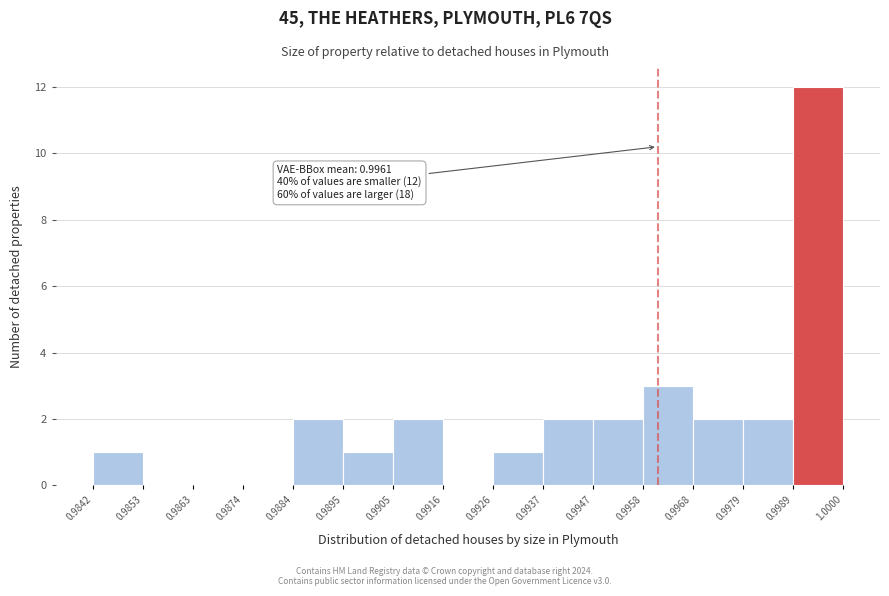

Which range on the x-axis has the tallest bar?

0.9989 to 1.0000